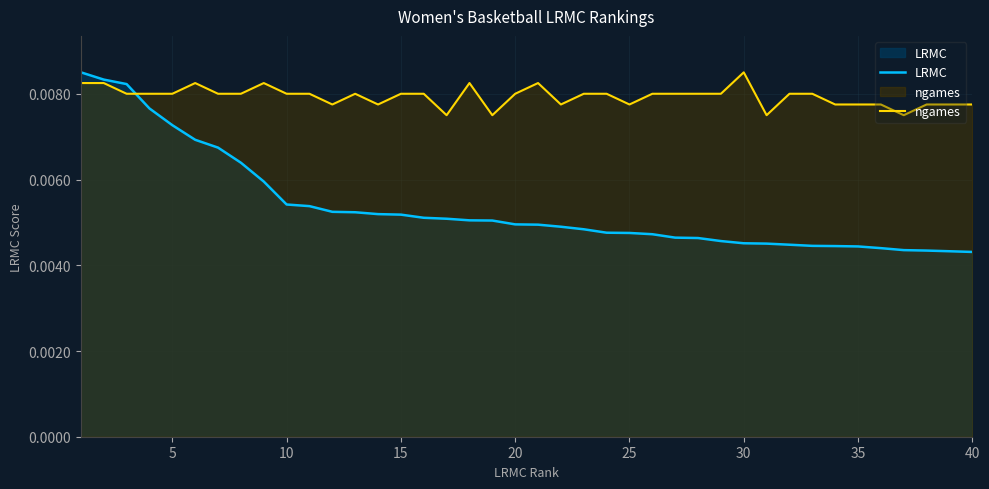

Which series has the widest spread of values?

LRMC